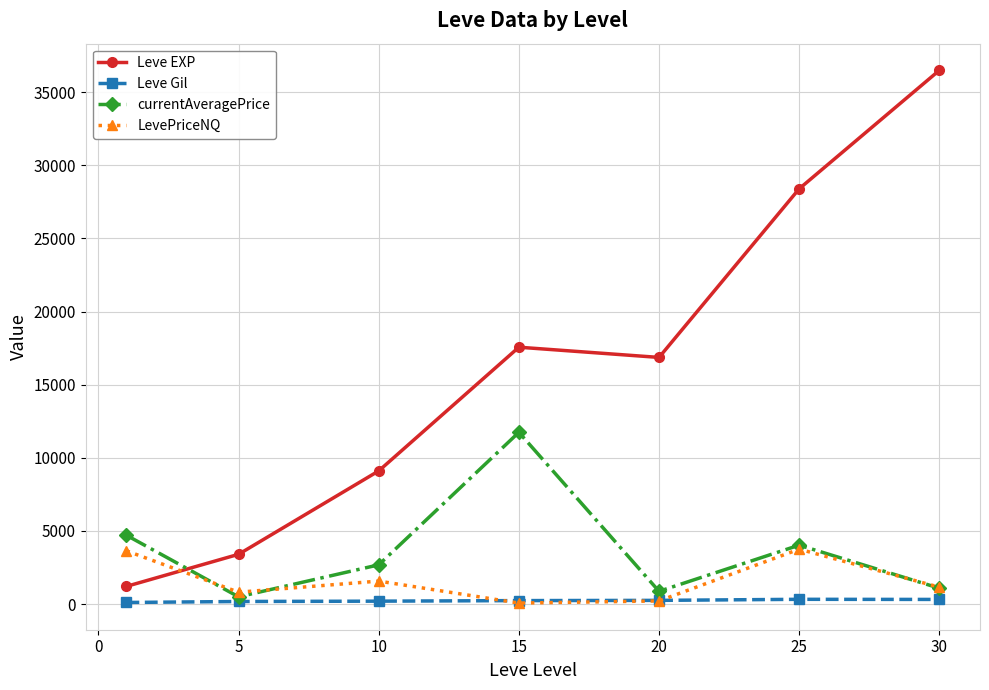

How many distinct data groups are displayed?

4